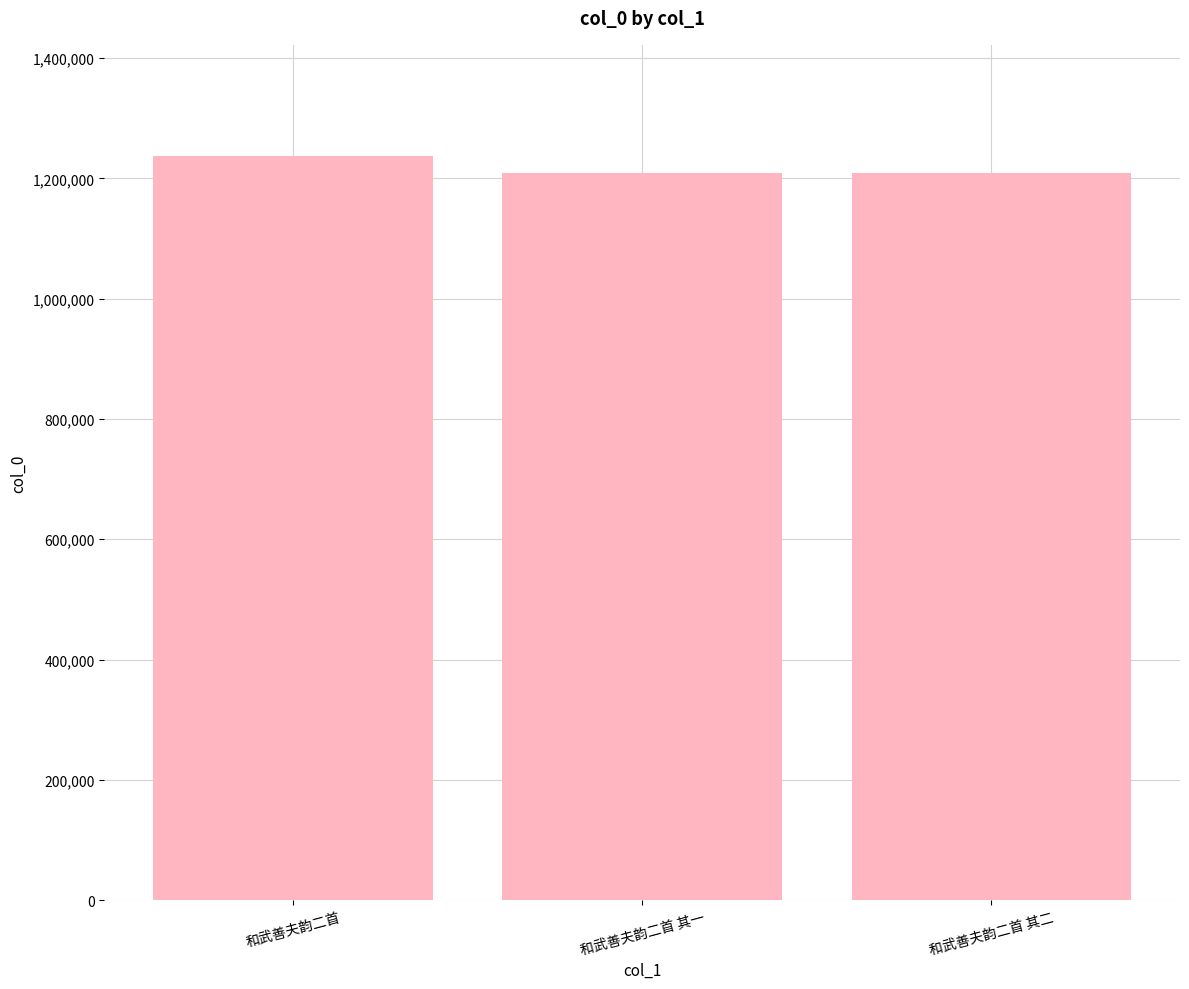

What is the minimum value shown in the chart?

1209773